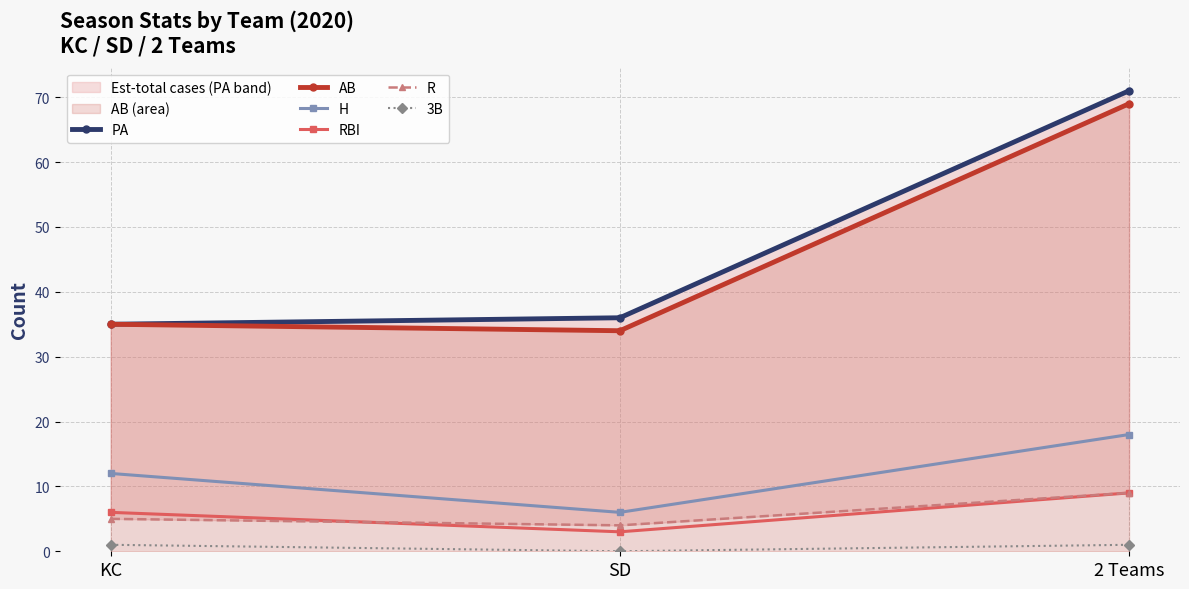

Reading left to right, what are all the values shown in this chart?

PA: 35	36	71
AB: 35	34	69
H: 12	6	18
RBI: 6	3	9
R: 5	4	9
3B: 1	0	1